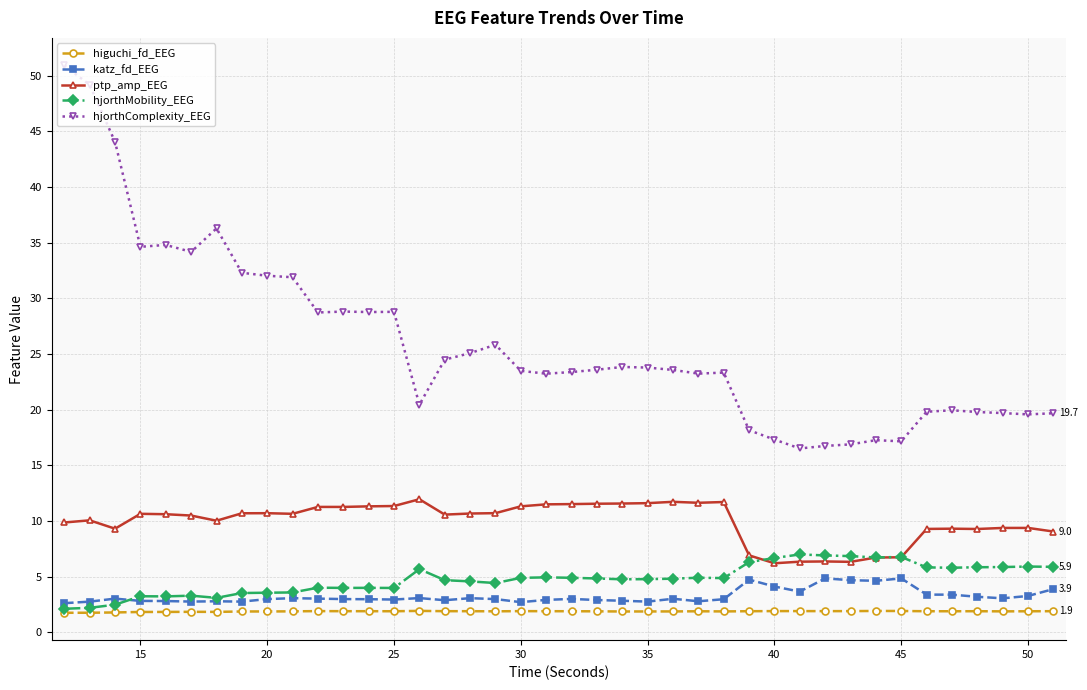

What is the average value of the higuchi_fd_EEG series?

1.9